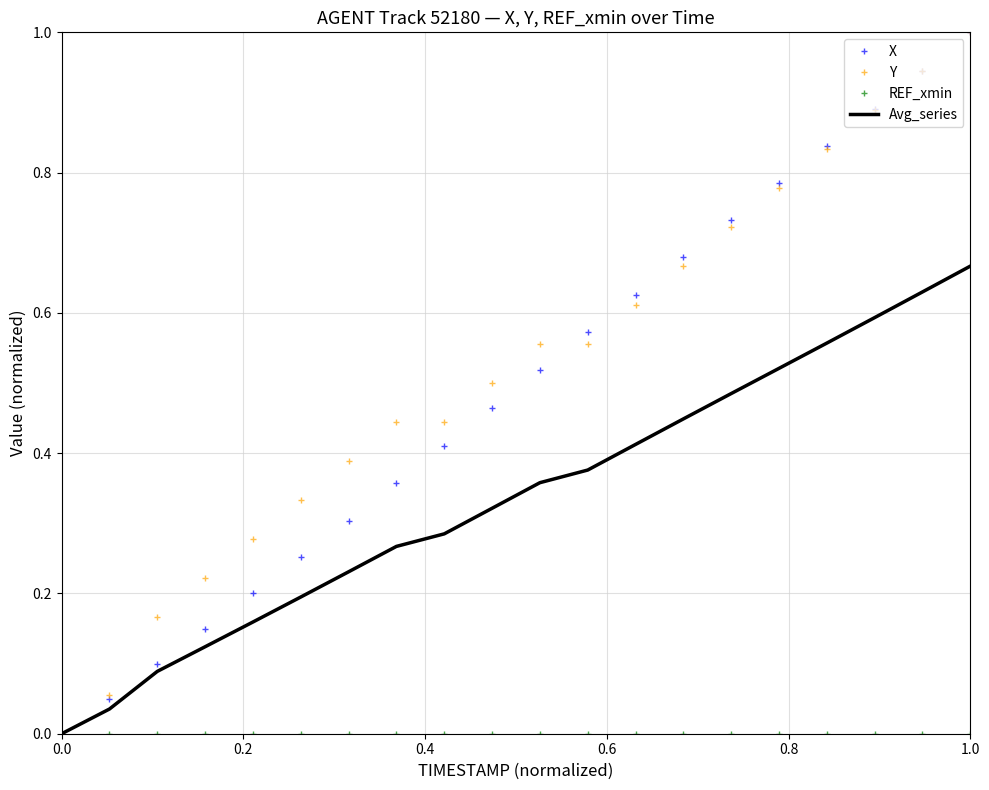

Count the number of data series in this chart.

4